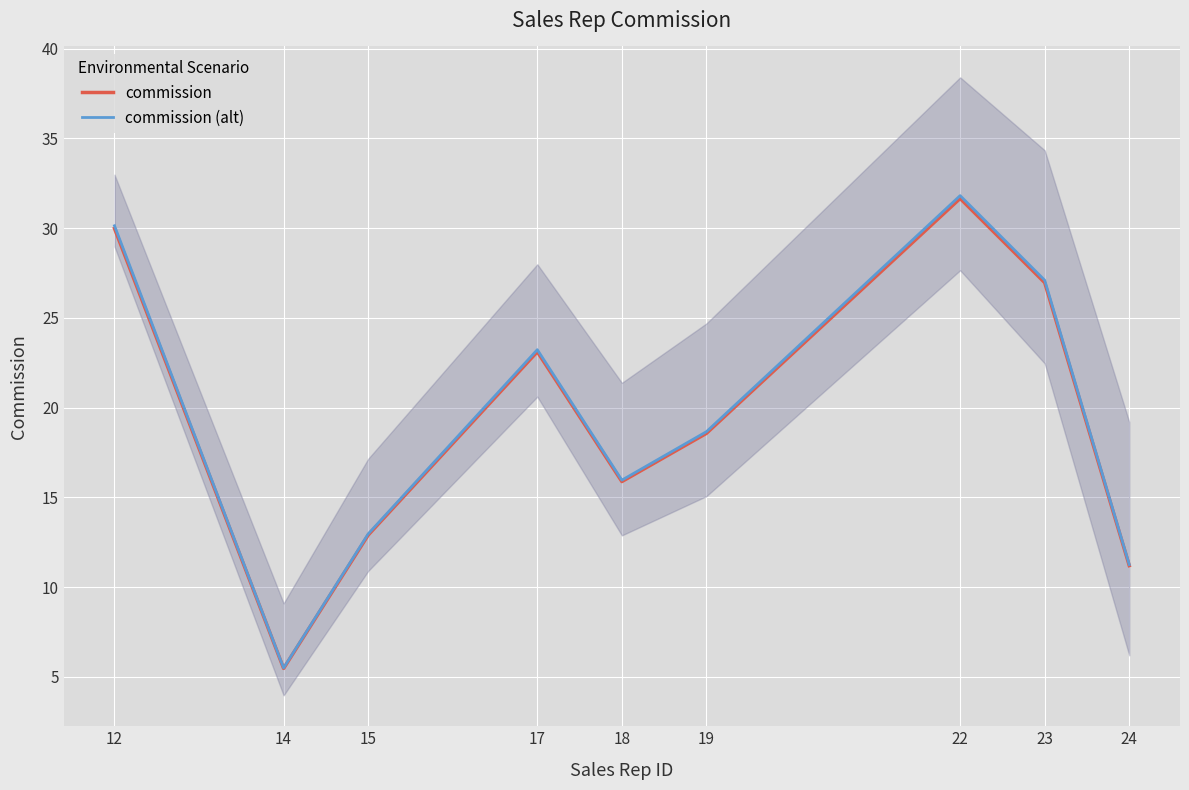

Which series has the largest range (max minus min)?

commission (alt)